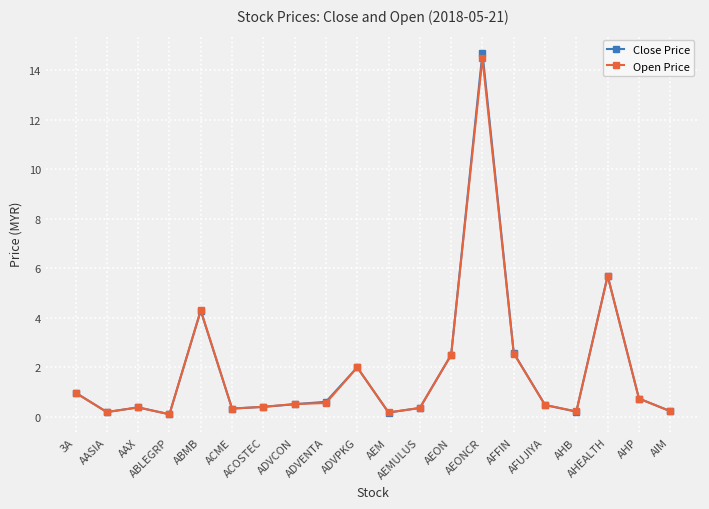

What is the approximate value of Close Price at AHB?

0.2